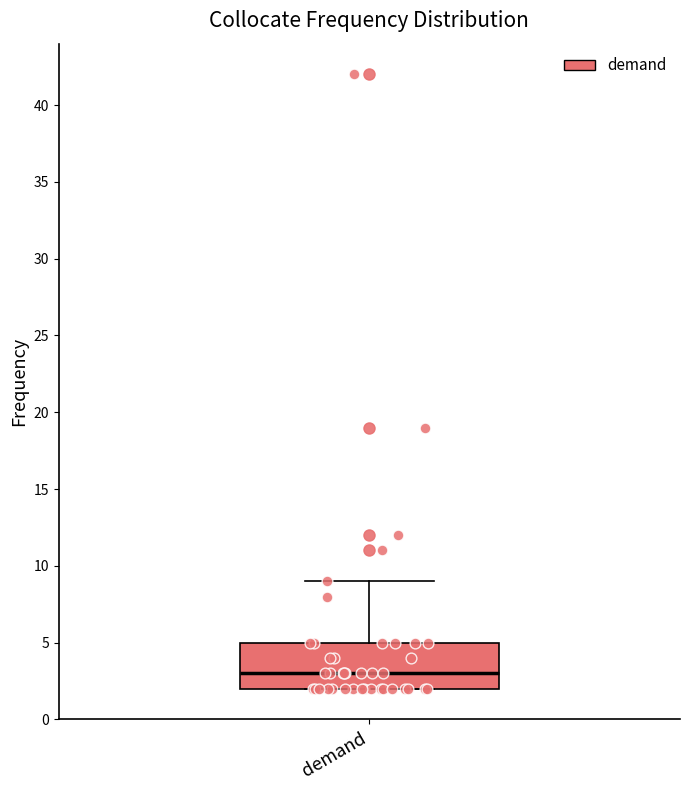

Where is the upper edge of the box for demand on the y-axis? The values are not printed on the chart, so give them approximately, as read against the axis.

5